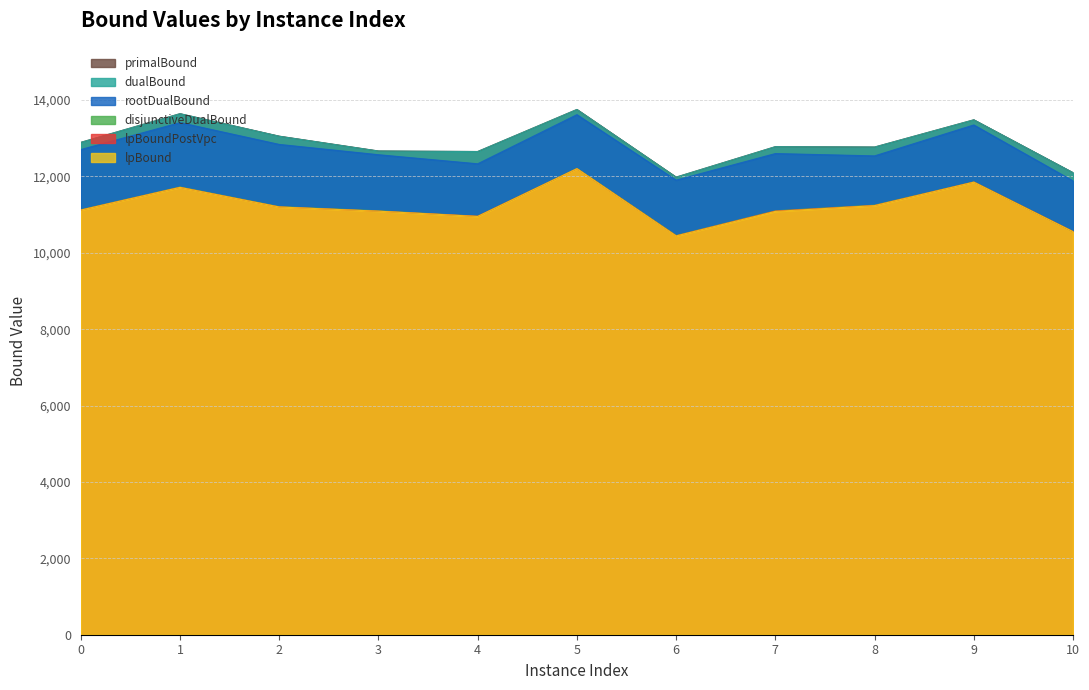

What is the value of the rootDualBound point at the 9th from the left?

12535.8